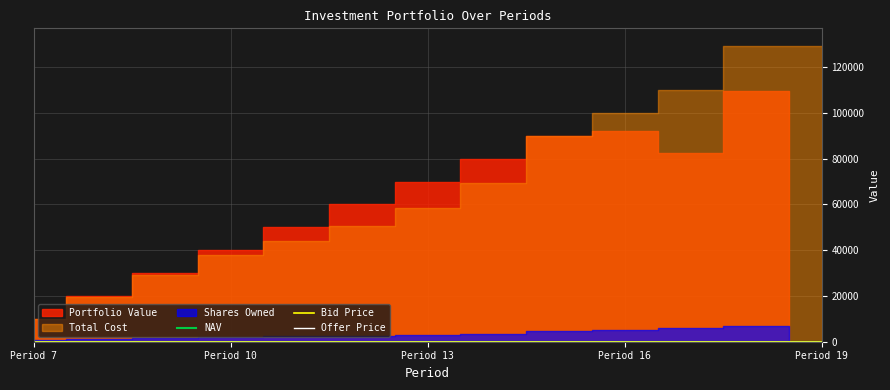

True or false: Bid Price has a value of 16.9 at Period 7.

True